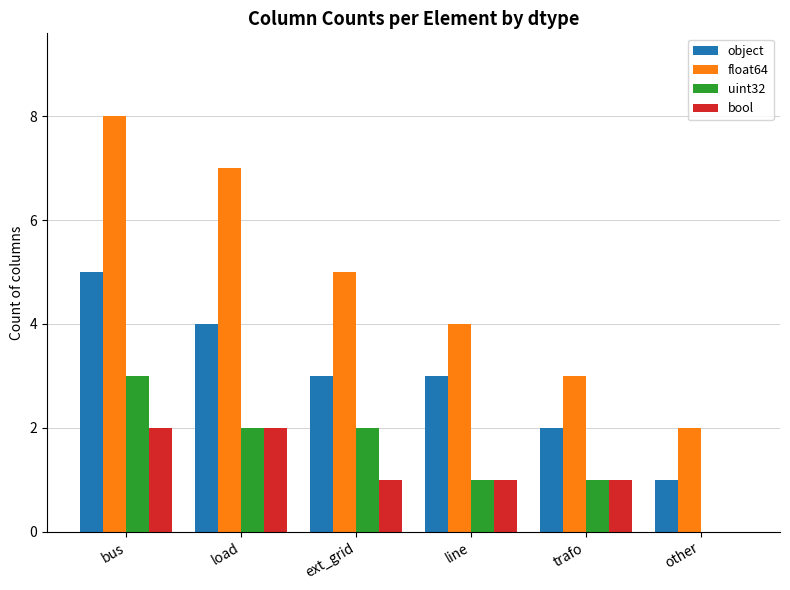

Is the value of bool at load greater than the value of object at other?

Yes